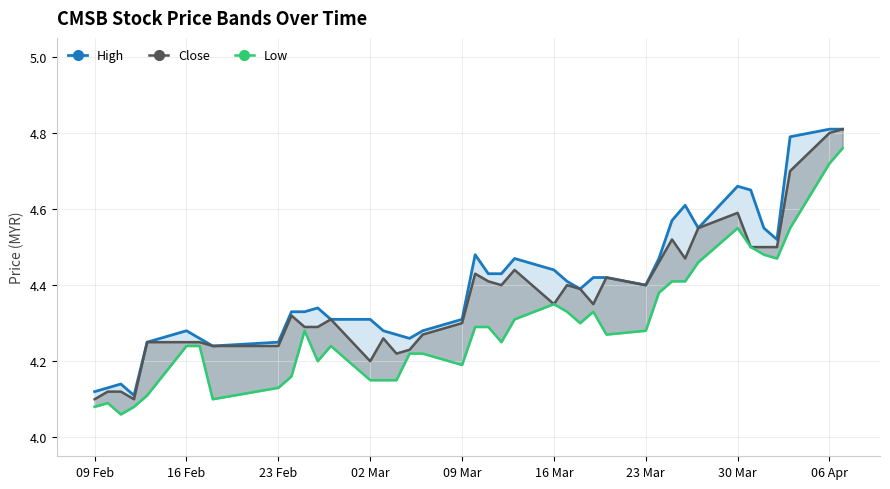

What are all the series names shown in the legend?

High, Close, Low